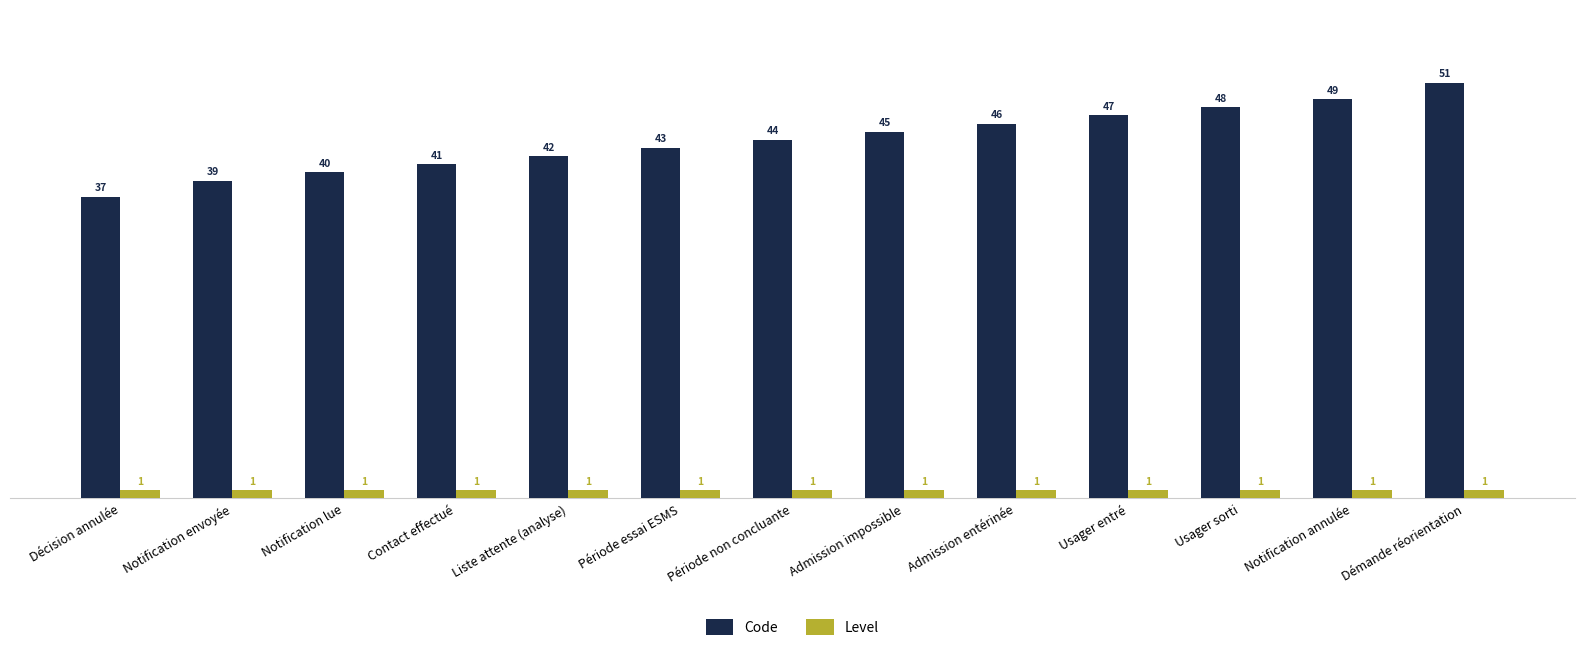

What position from the left is Décision annulée?

1